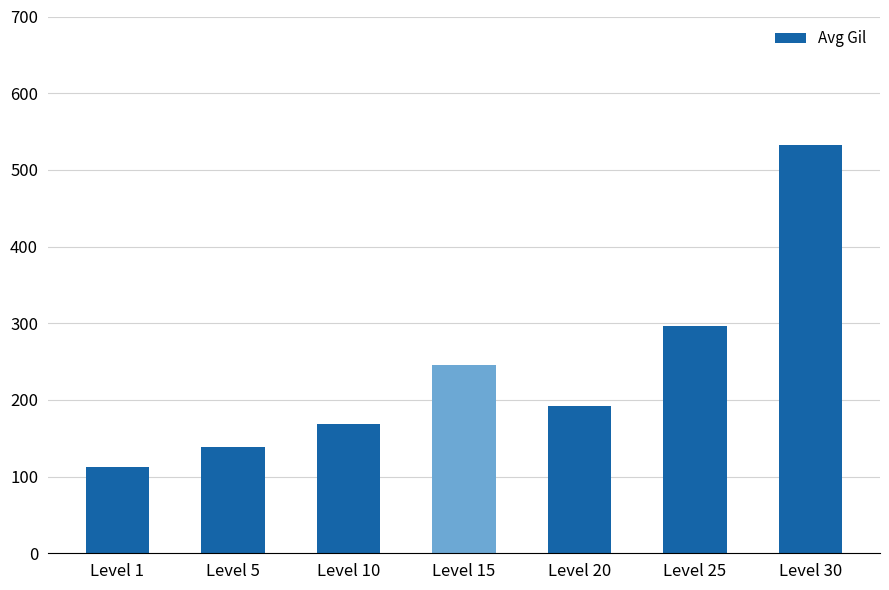

Rank the categories by value from highest to lowest.

Level 30, Level 25, Level 15, Level 20, Level 10, Level 5, Level 1